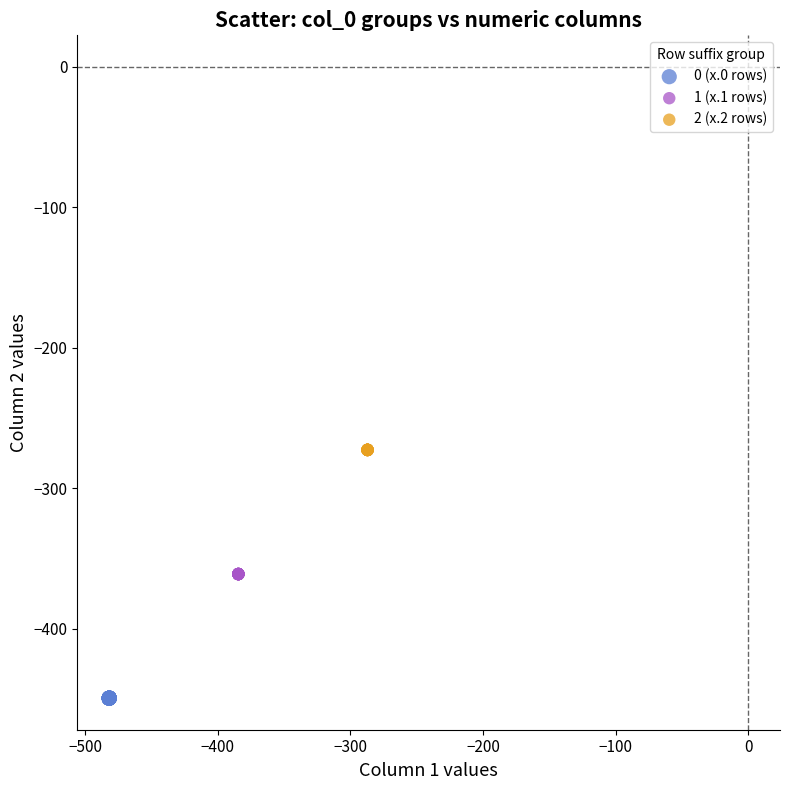

Which series reaches the minimum Y coordinate?

0 (x.0 rows)